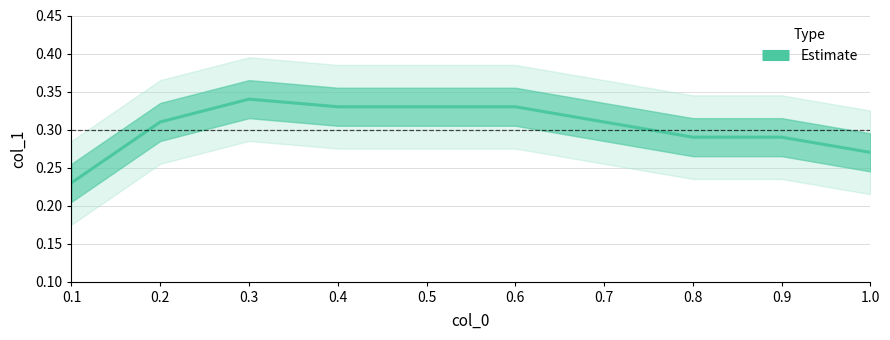

List the labels in order of value, largest first.

0.3, 0.4, 0.5, 0.6, 0.2, 0.7, 0.8, 0.9, 1.0, 0.1